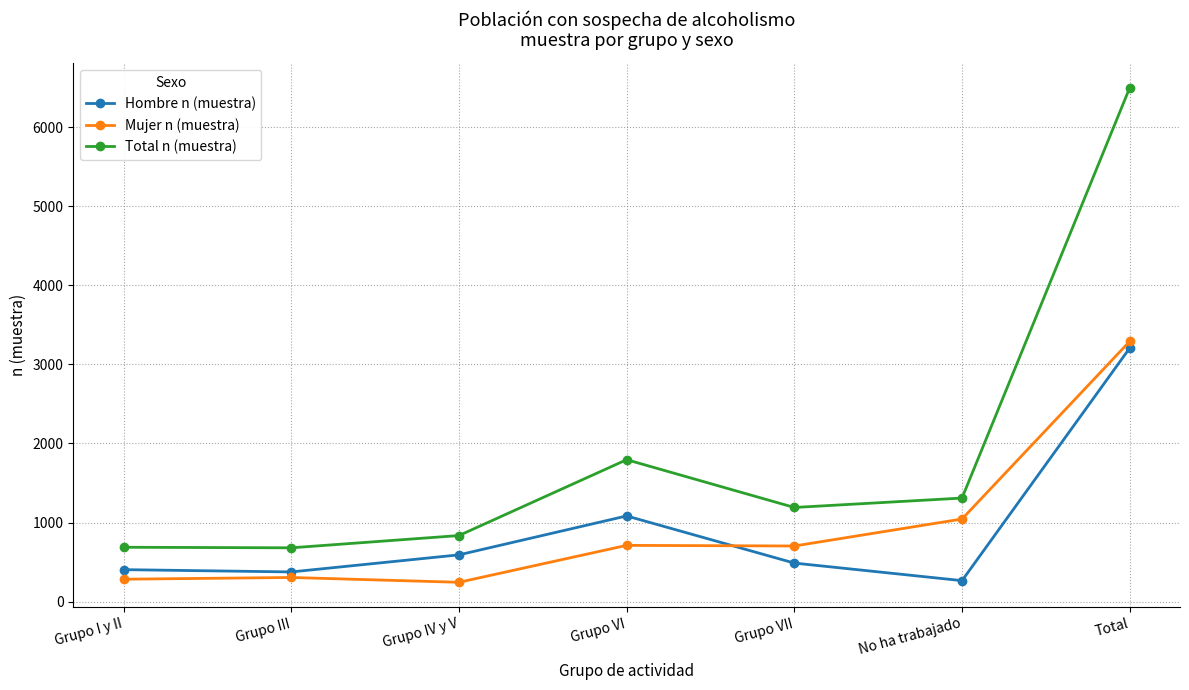

True or false: Mujer n (muestra) and Total n (muestra) cross at least once.

False